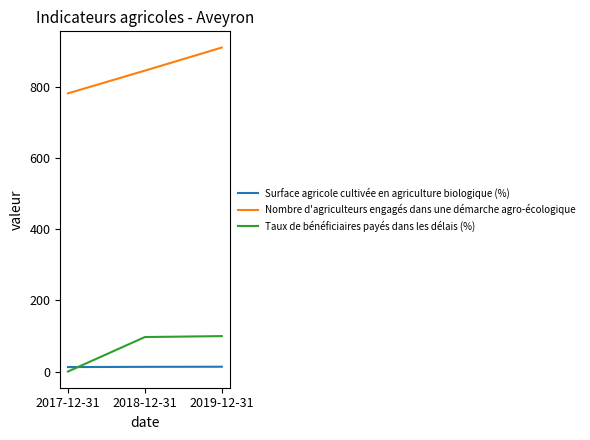

How many lines are shown in the chart?

3